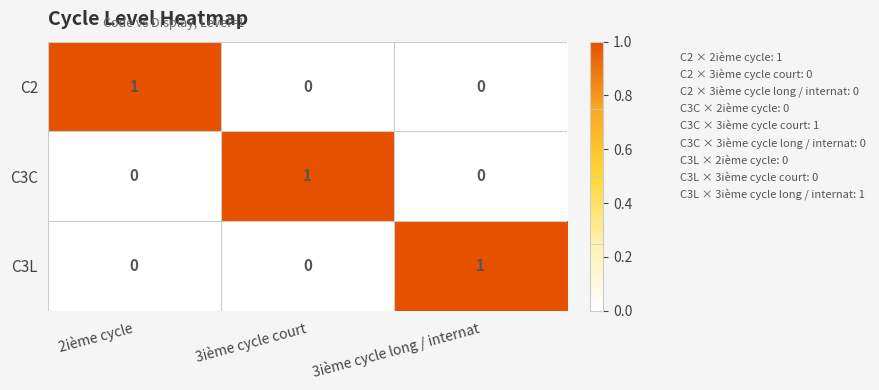

At which label does C3C reach its peak?

3ième cycle court